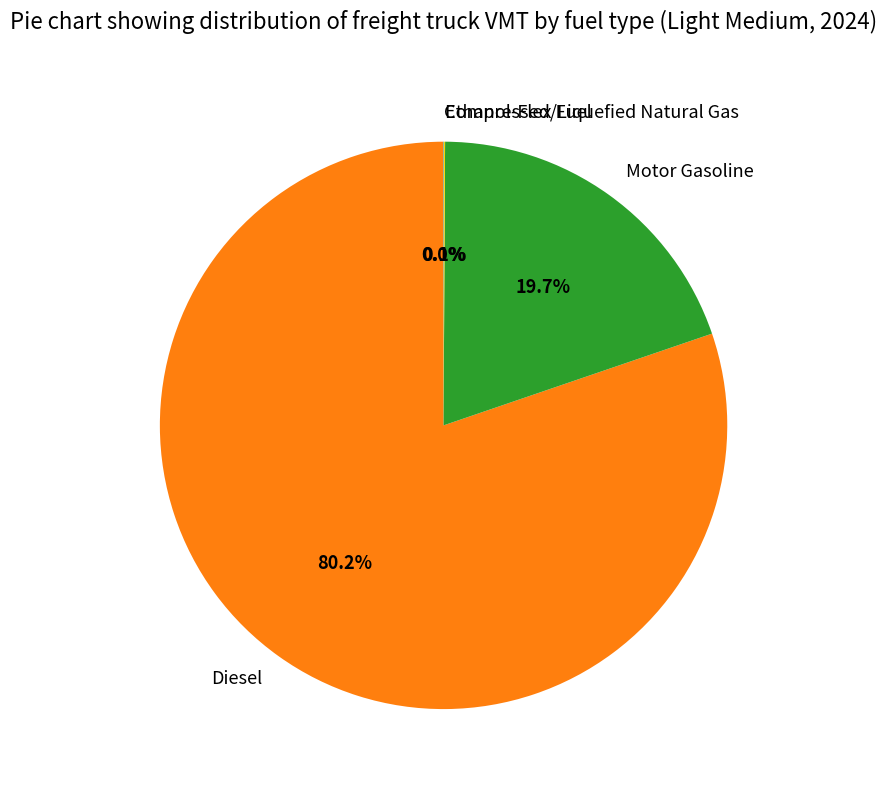

Which slice is the largest?

Diesel